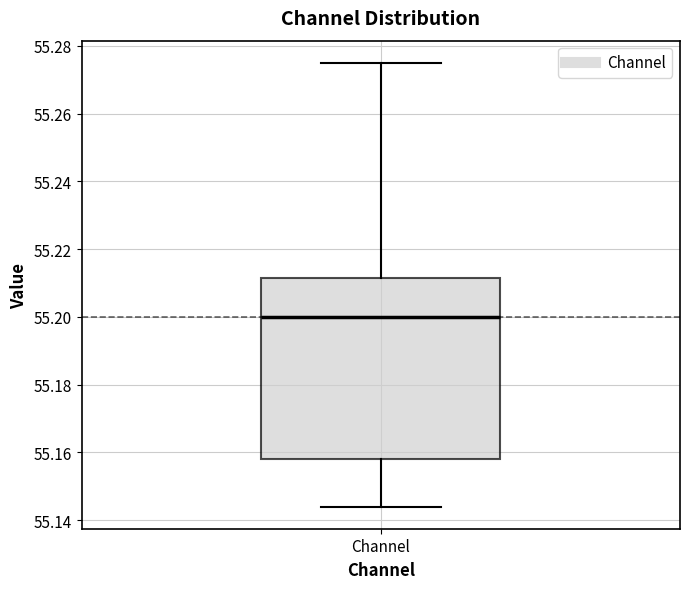

Read this box plot against the y-axis: the position of the median line, the range covered by the box, and the ends of both whiskers. The values are not printed on the chart, so give them approximately, as read against the axis.

median 55.200, box 55.158 to 55.212, whiskers 55.144 to 55.276